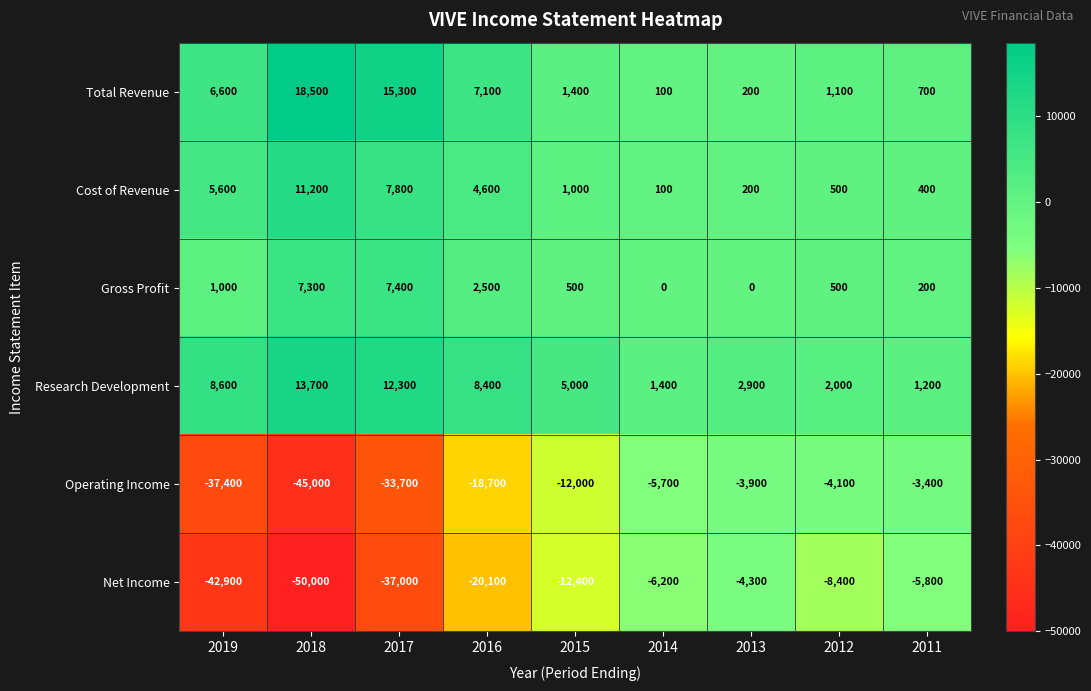

How many categories are shown in the chart?

9